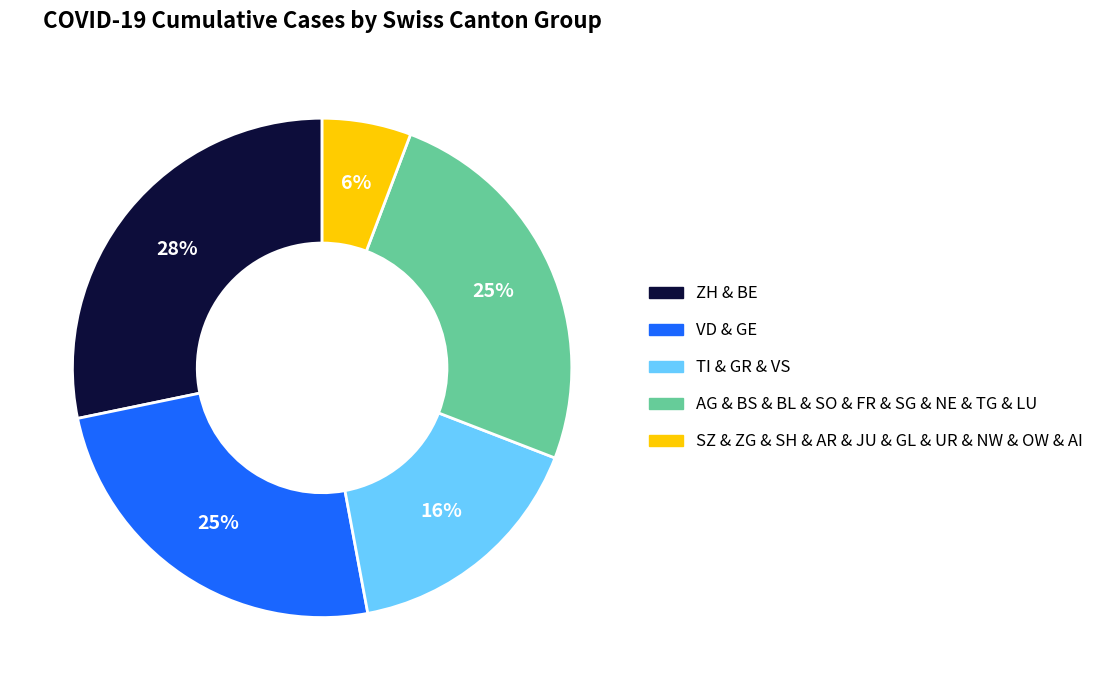

Does any single category account for the majority?

No